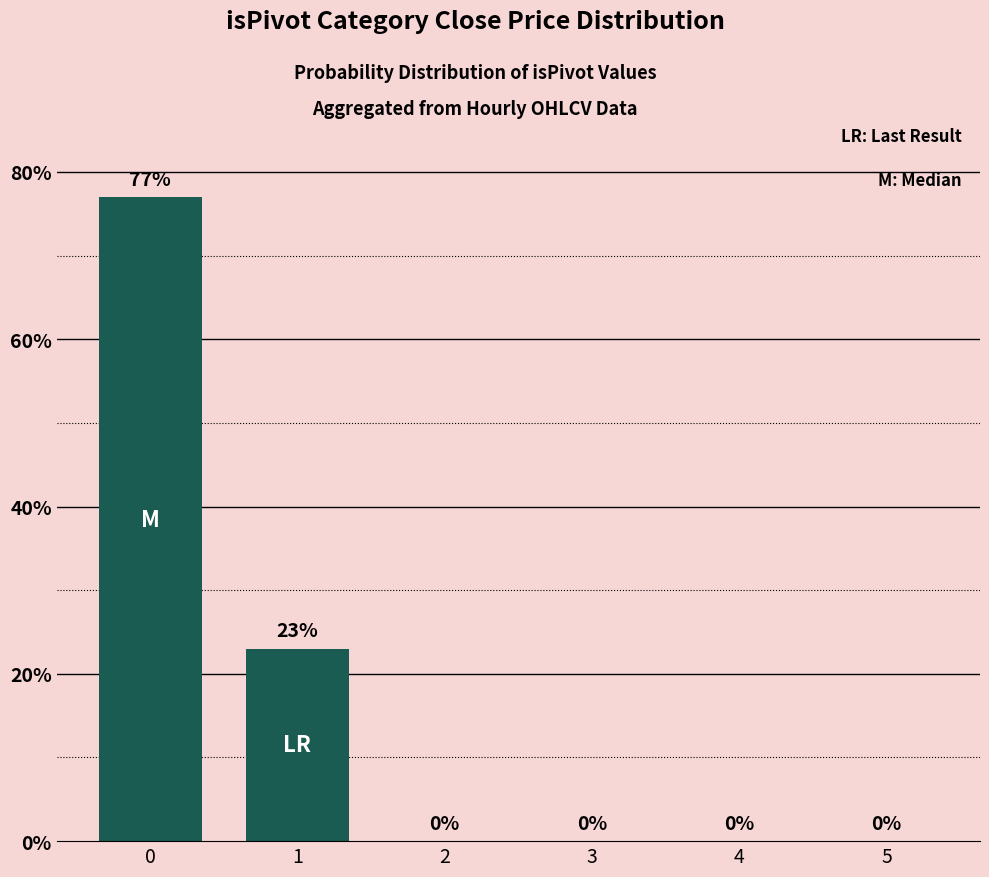

Are the bars horizontal?

No